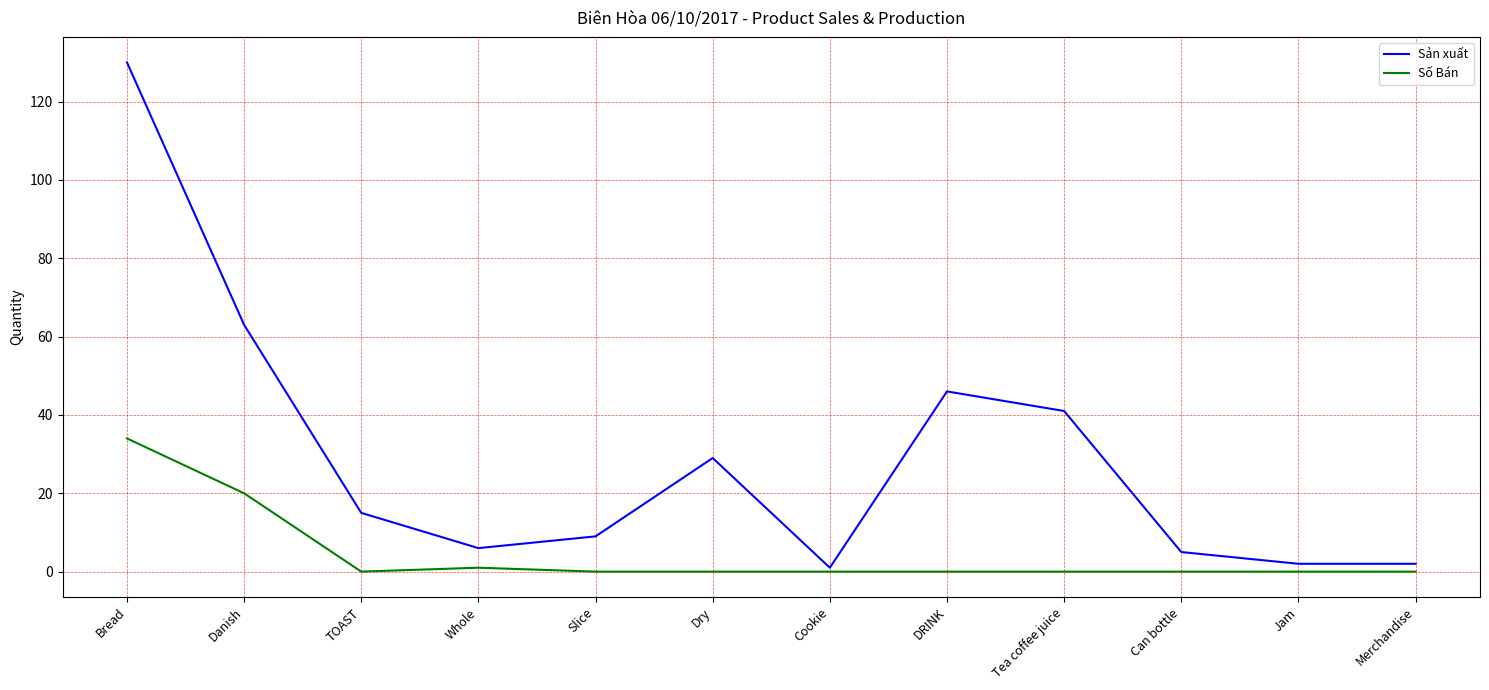

Which series has the widest spread of values?

Sản xuất